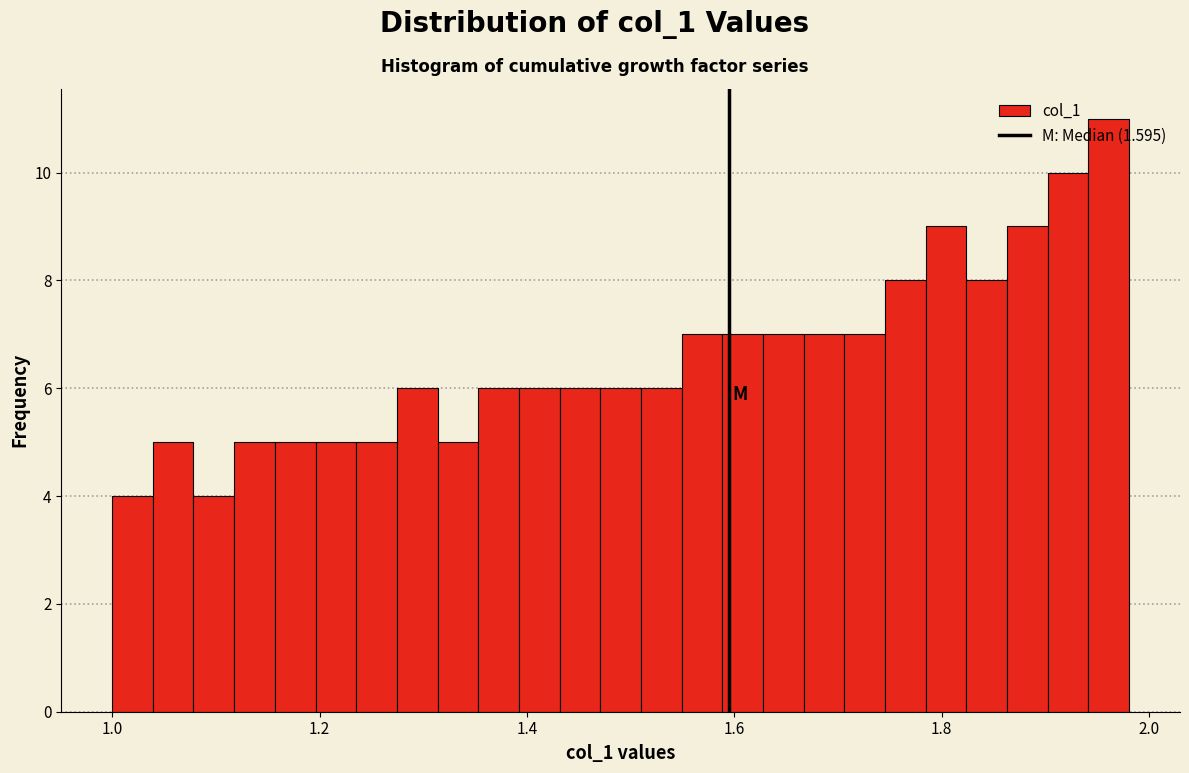

Read against the x-axis, roughly where is the centre of the tallest bar?

1.96